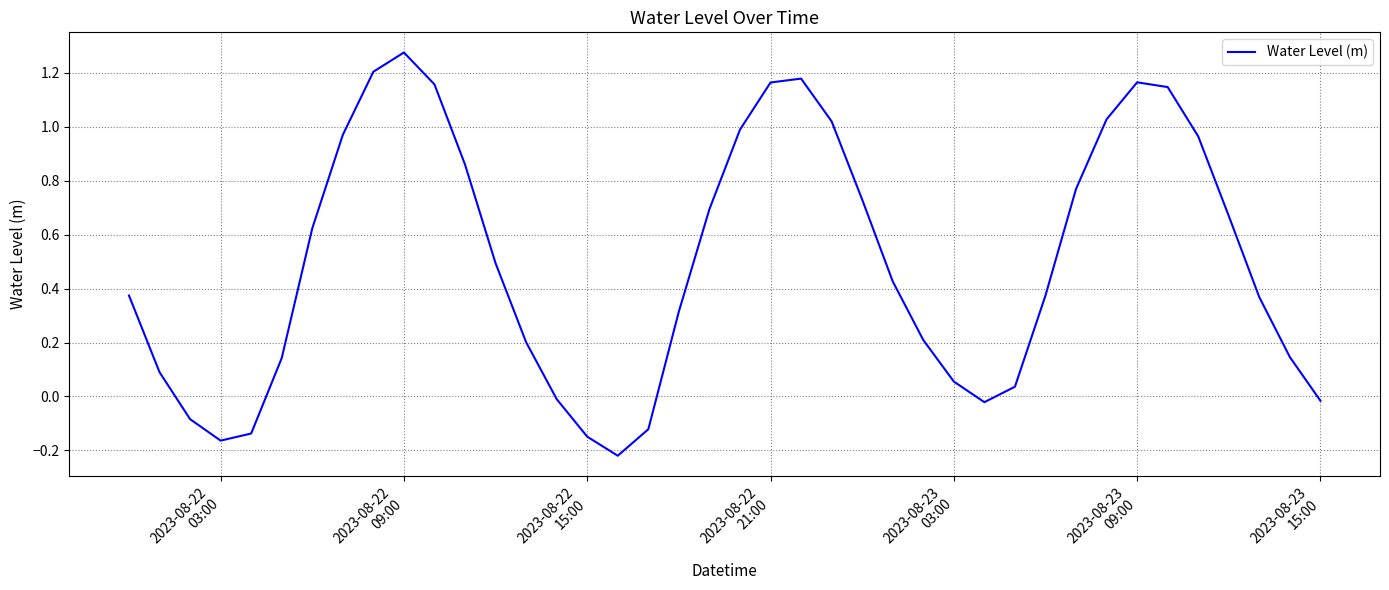

What is the difference between the maximum and minimum values?

1.5